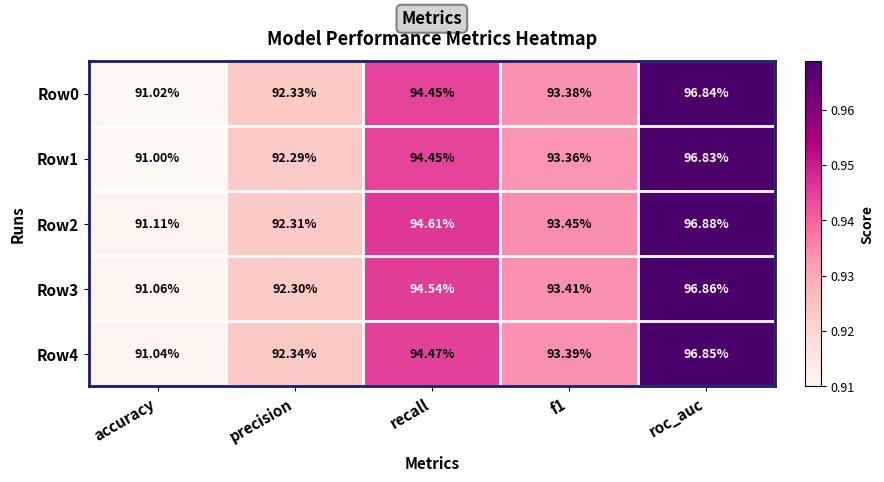

Which category has the lowest value across all series?

accuracy